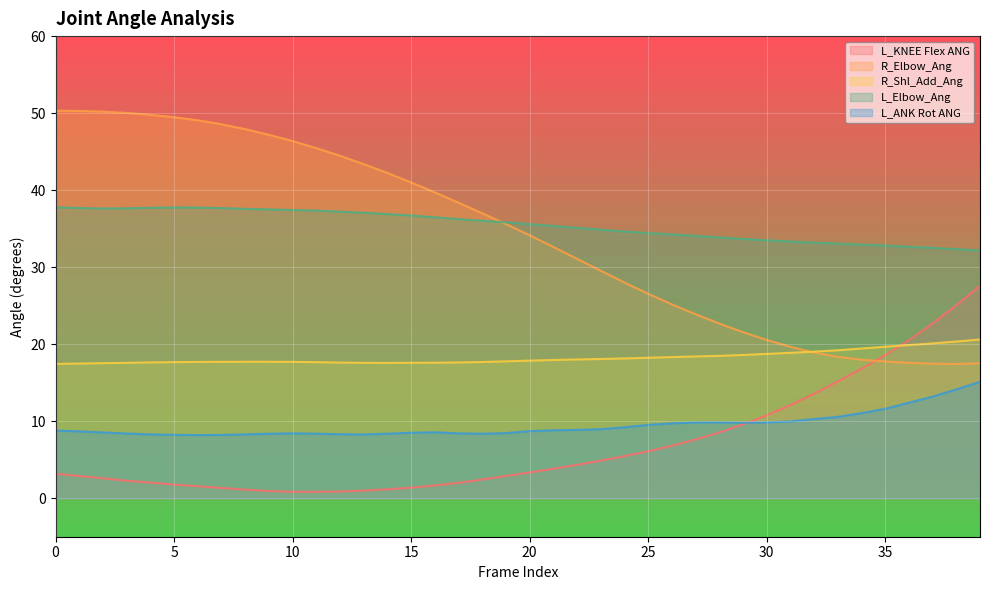

What is the greatest value displayed?

50.3